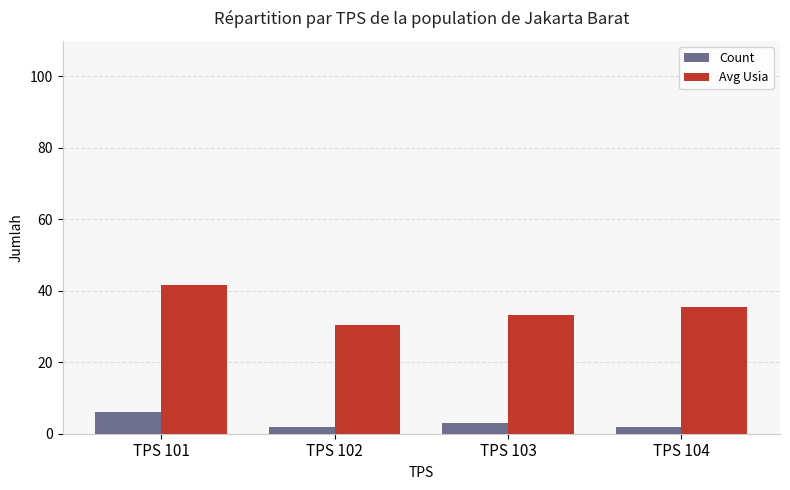

What is the sum of the Avg Usia values at TPS 101 and TPS 103?

74.8